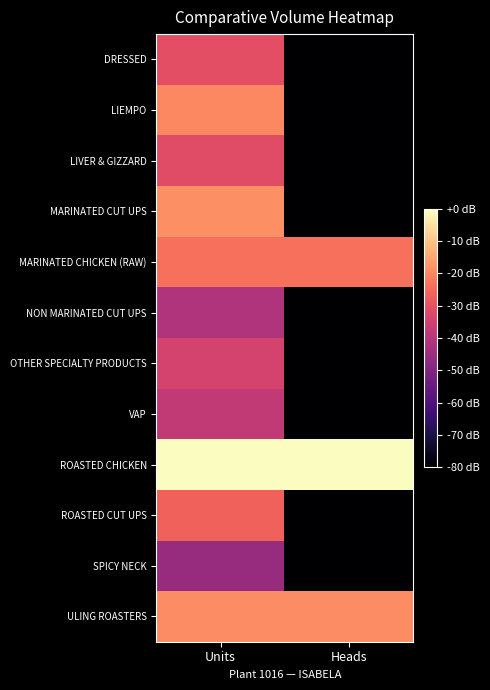

What is the total value across all series at Units?

49.1